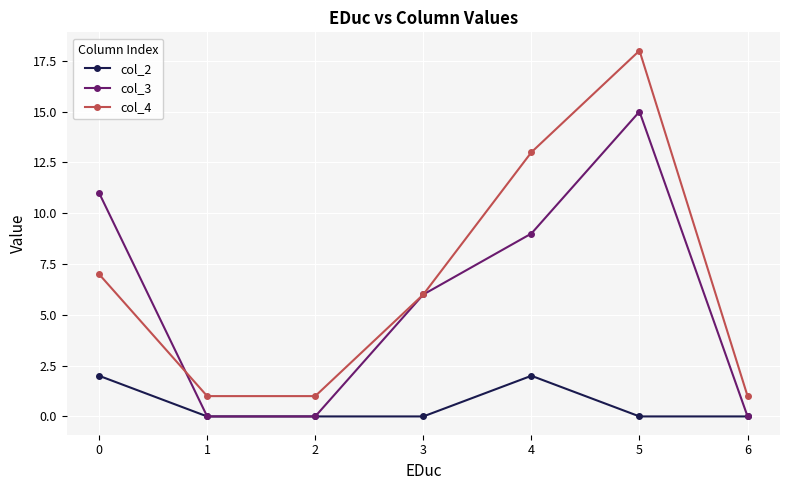

Which series has the widest spread of values?

col_4